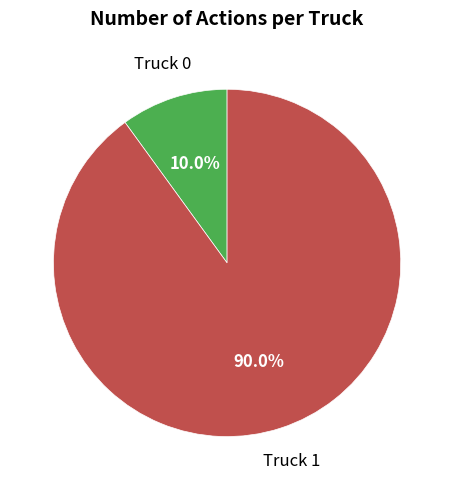

How many segments does this pie chart have?

2